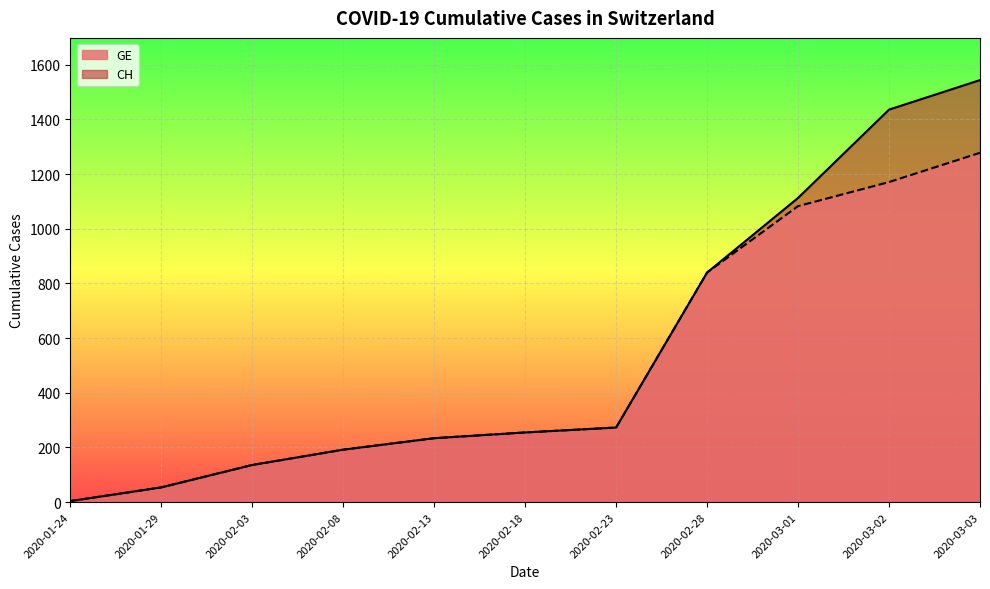

Reading left to right, list all the values displayed in this chart.

CH: 4	54	136	192	234	255	273	840	1113	1436	1544
GE: 4	54	136	192	234	255	273	840	1083	1171	1278